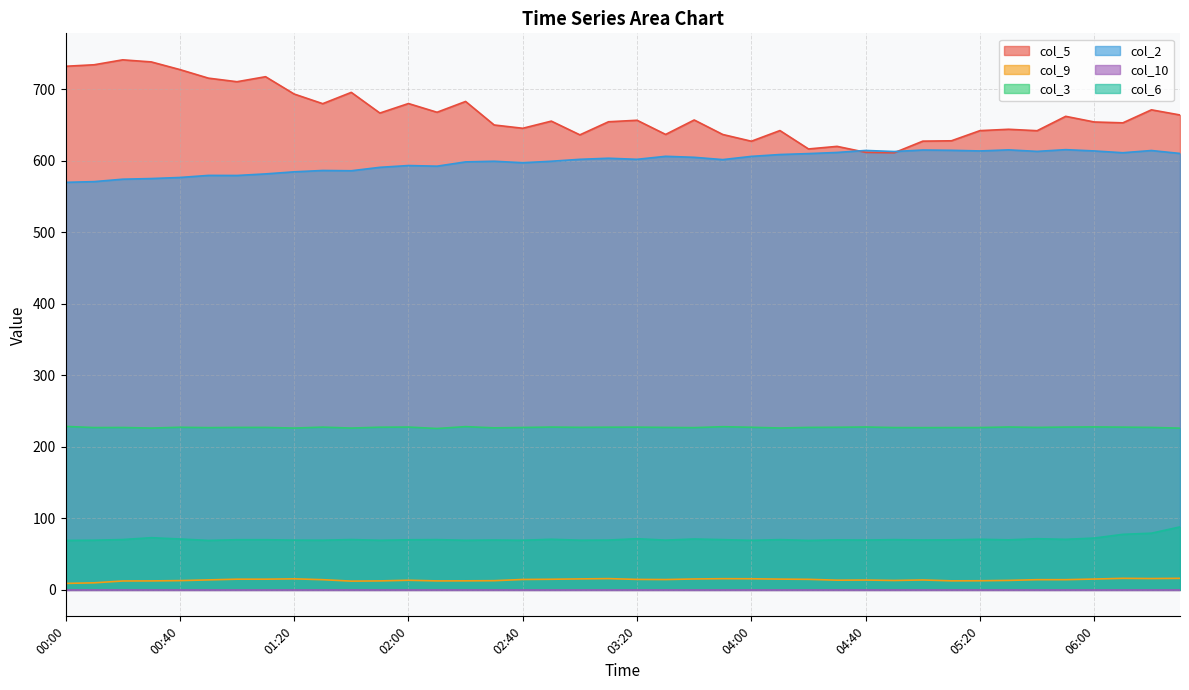

What is the spread (max minus min) of values at 05:50?

647.9